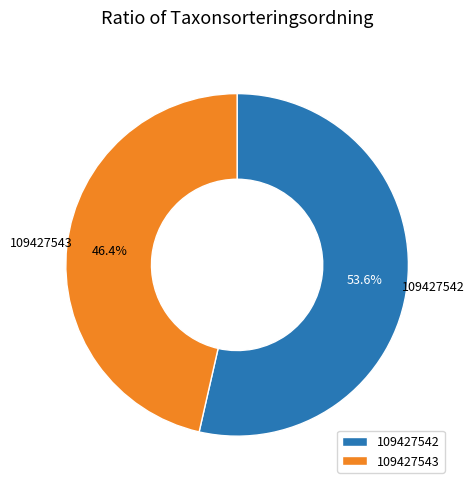

What is the ratio of the value at 109427543 to the value at 109427542?

0.9